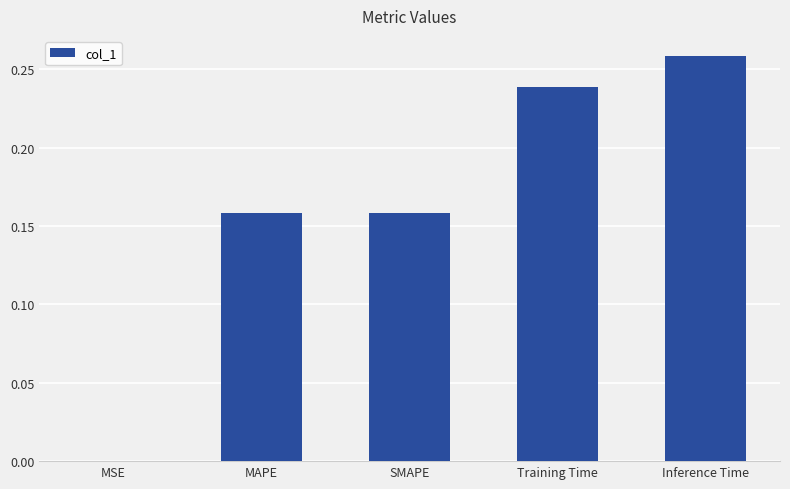

The value at MAPE is 0.3. True or false?

False